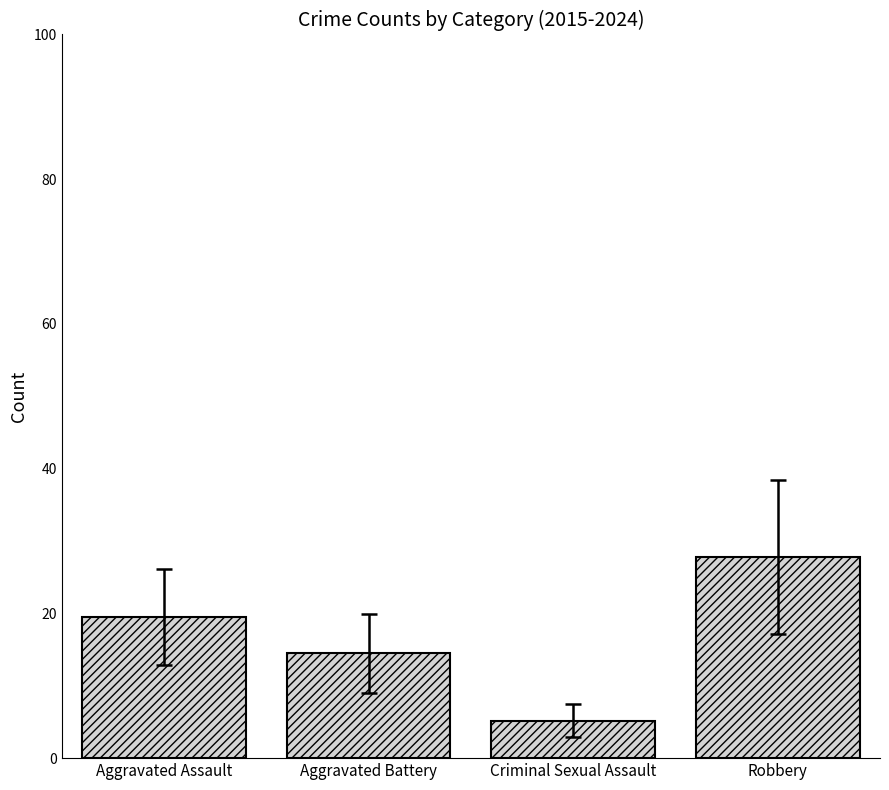

Reading right to left, list all the values displayed in this chart.

27.8	5.2	14.5	19.5